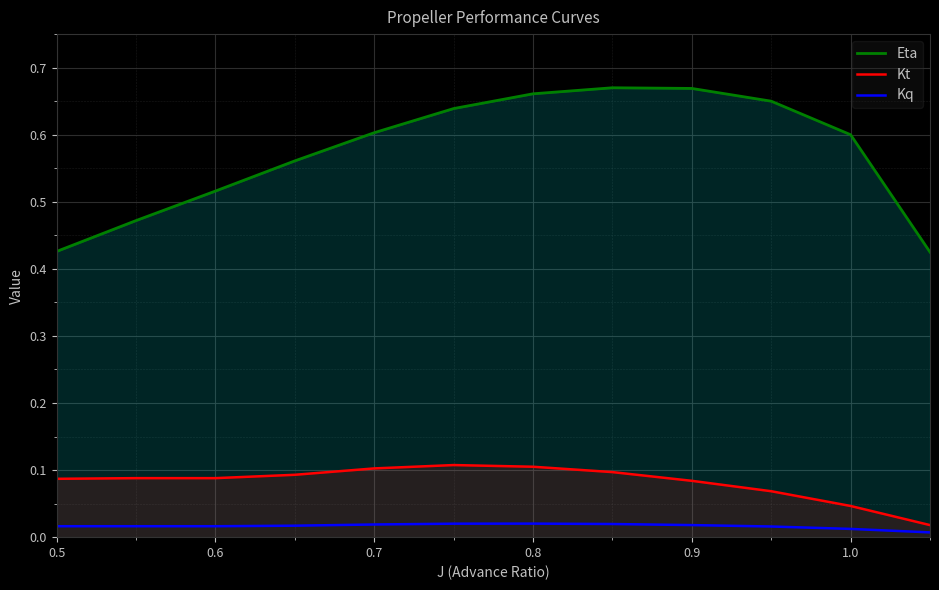

Reading right to left, transcribe all the data shown in this chart.

Eta: 0.4	0.6	0.7	0.7	0.7	0.7	0.6	0.6	0.6	0.5	0.5	0.4
Kt: 0.0	0.0	0.1	0.1	0.1	0.1	0.1	0.1	0.1	0.1	0.1	0.1
Kq: 0.0	0.0	0.0	0.0	0.0	0.0	0.0	0.0	0.0	0.0	0.0	0.0